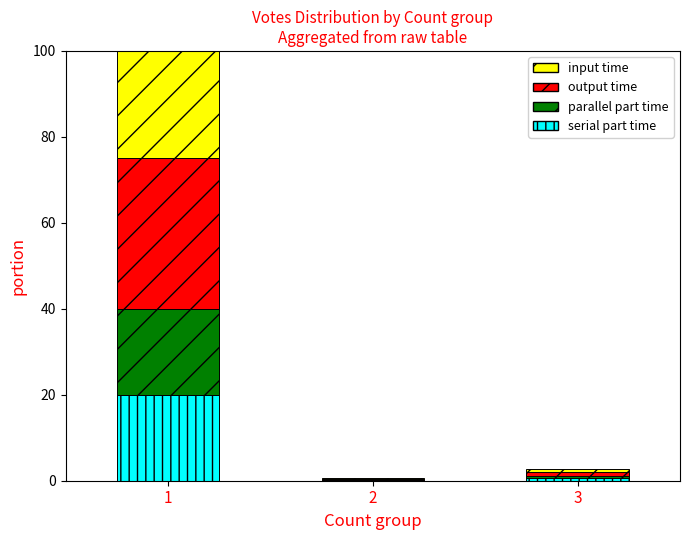

What is the sum of all serial part time values?

20.7